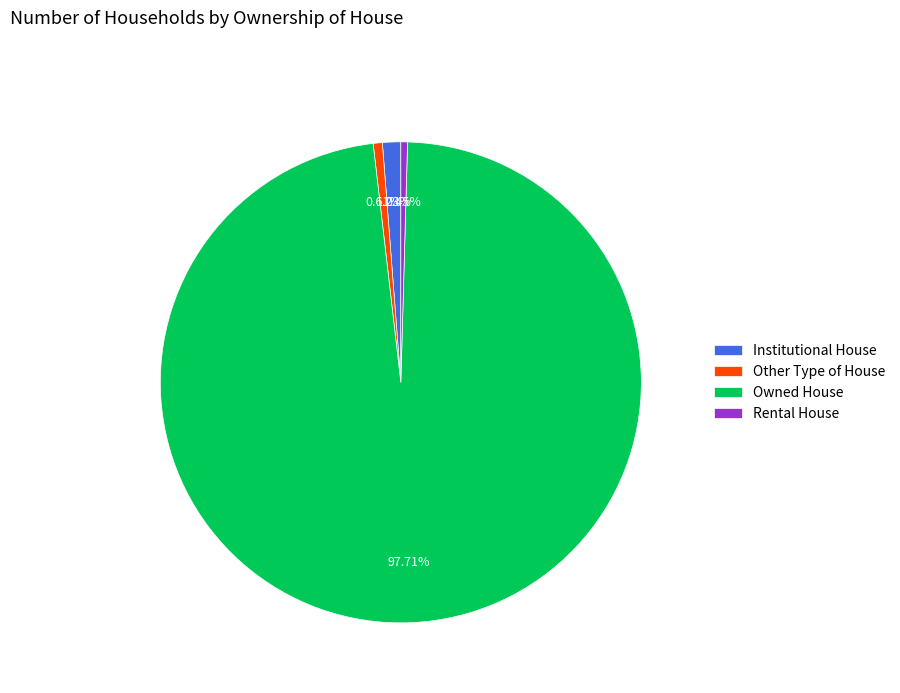

To the nearest percent, what is the average slice percentage?

25%